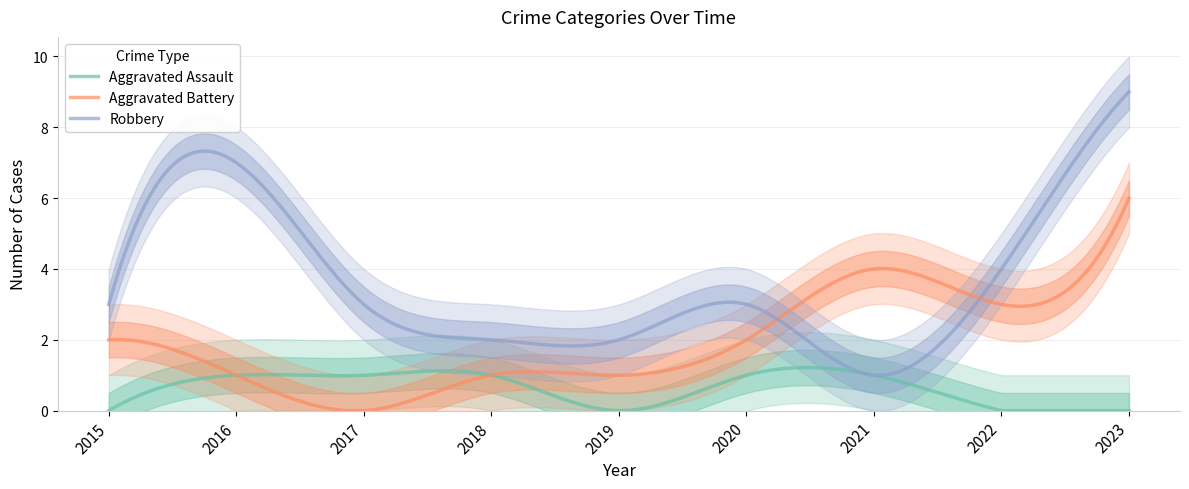

Reading right to left, transcribe all the data shown in this chart.

Aggravated Assault: 2023=0	2022=0	2021=1	2020=1	2019=0	2018=1	2017=1	2016=1	2015=0
Aggravated Battery: 2023=6	2022=3	2021=4	2020=2	2019=1	2018=1	2017=0	2016=1	2015=2
Robbery: 2023=9	2022=4	2021=1	2020=3	2019=2	2018=2	2017=3	2016=7	2015=3